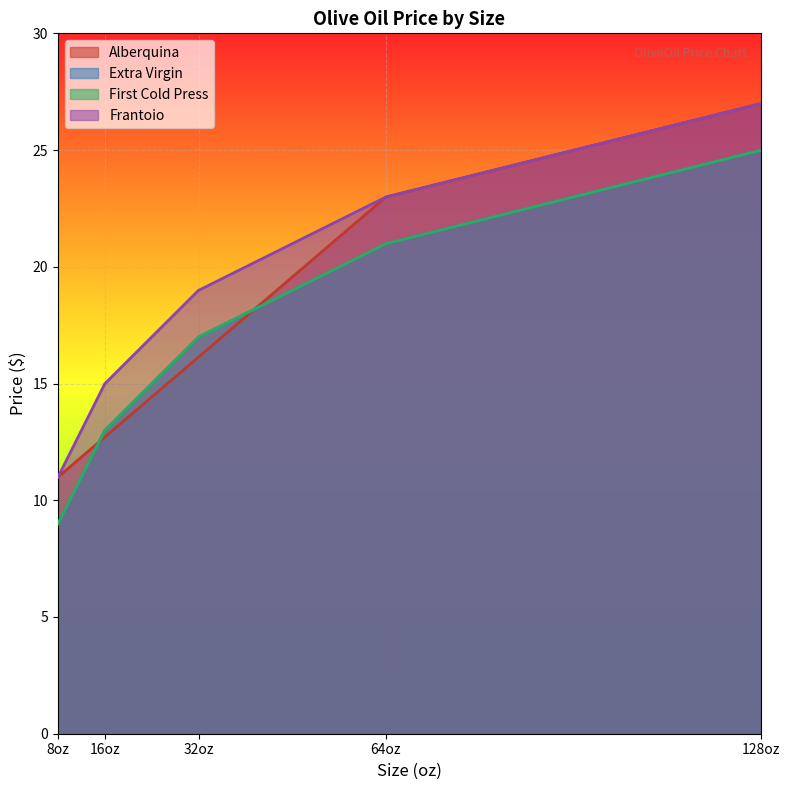

The value of Extra Virgin at 32oz is 8.4. True or false?

False